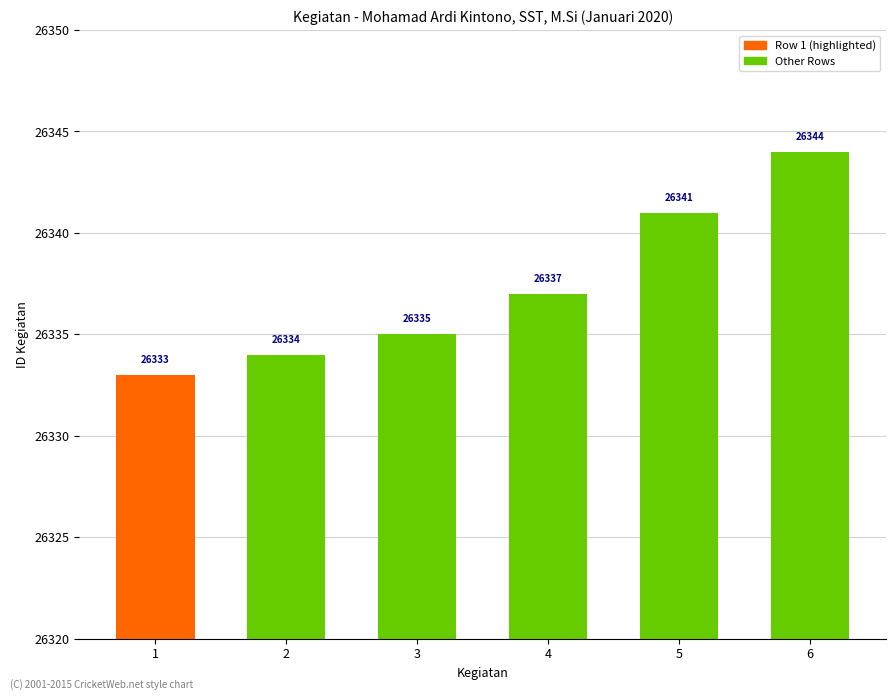

Which has a higher value, 5 or 6?

6